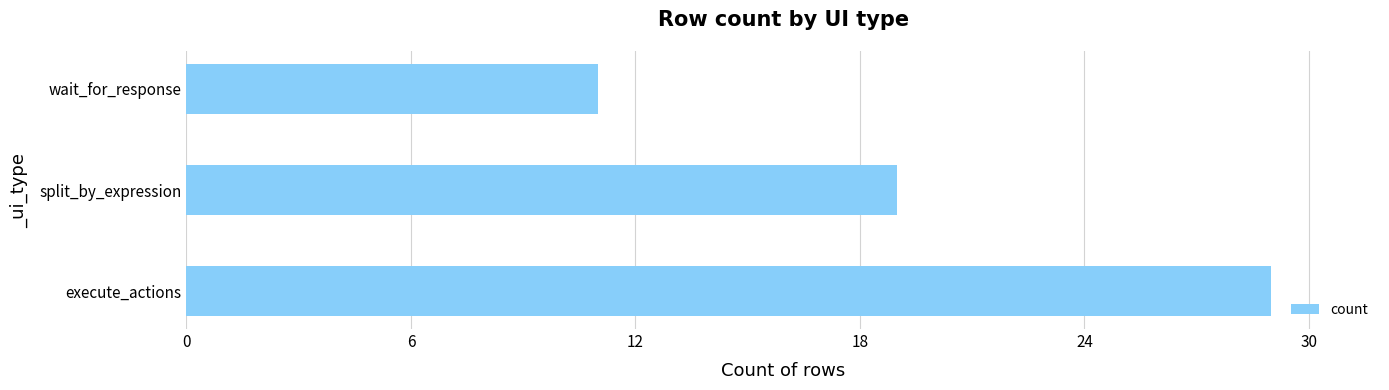

How many bars are there in total?

3